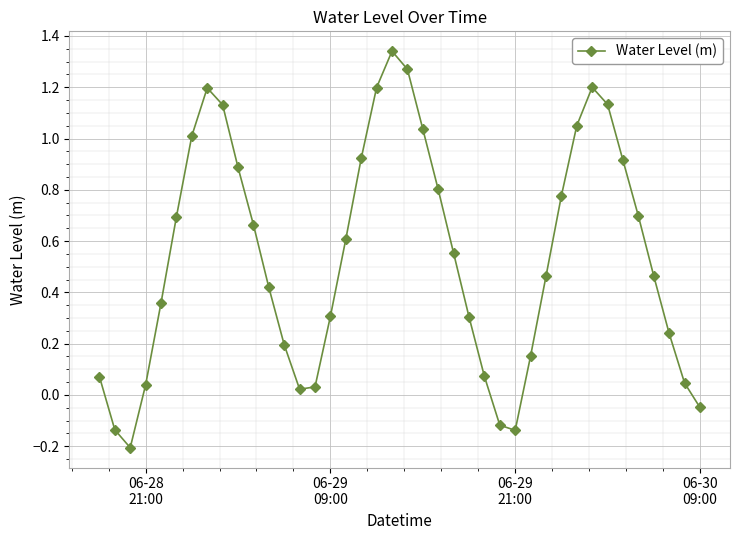

True or false: the data has more than 2 interior local peaks.

True